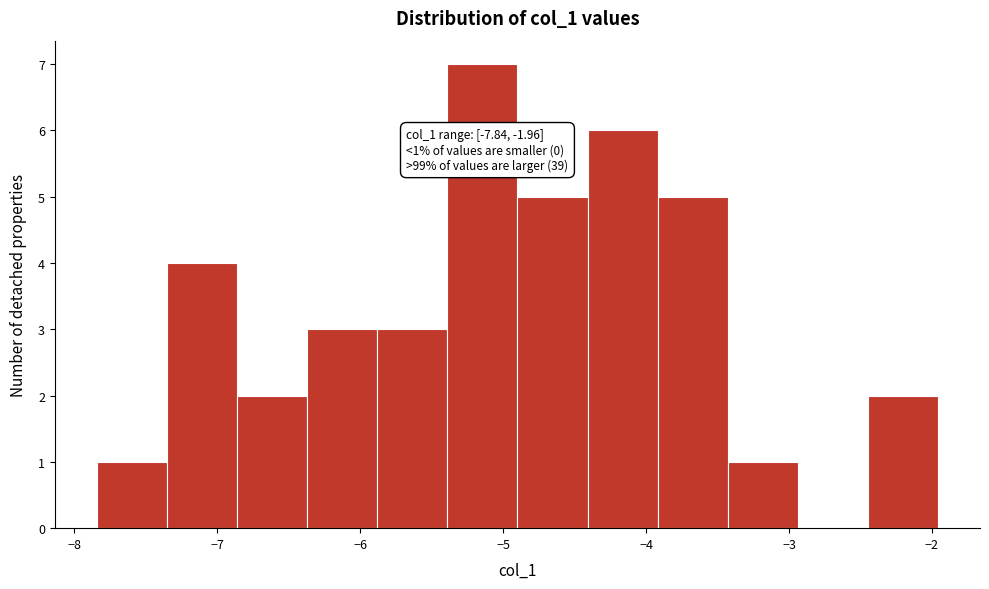

Which range on the x-axis has the tallest bar?

-5.4 to -4.9